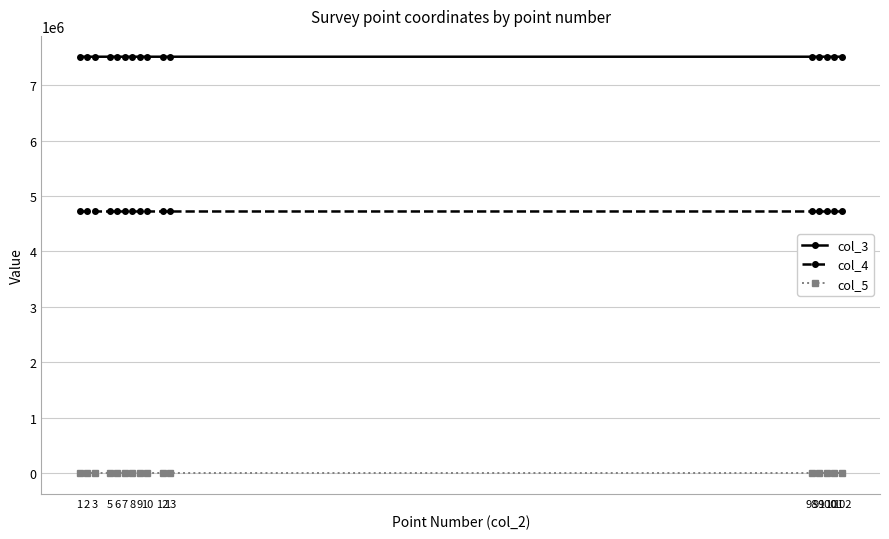

Which series has the largest total across all categories?

col_3